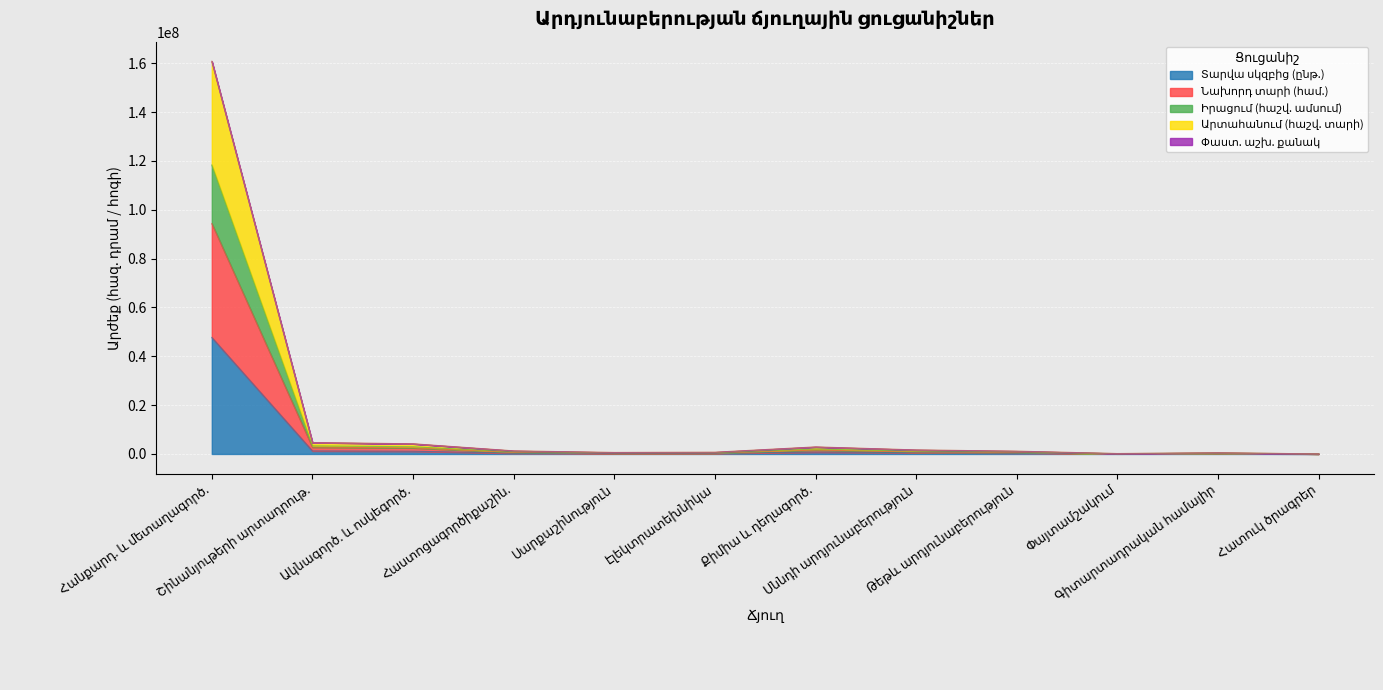

Reading left to right, extract all data points from this chart.

Տարվա սկզբից (ընթ.): 47709990.0	1227826.0	1121292.0	313984.0	172136.0	242959.0	752033.0	561621.0	362377.0	57111.0	127482.8	6937.0
Նախորդ տարի (համ.): 94365225.0	2785482.0	2501845.0	656686.0	333914.0	357314.0	1608378.0	772492.0	648879.0	70154.0	332501.7	15326.0
Իրացում (հաշվ. ամսում): 118346861.0	3316921.0	2942457.0	875135.0	462087.0	465206.0	2032266.0	1107816.0	859133.0	111004.0	406430.9	20772.0
Արտահանում (հաշվ. տարի): 160796441.0	4666507.0	4158454.0	1260170.0	607587.0	710900.0	2881893.0	1648479.0	1142664.0	170780.0	476797.9	27952.0